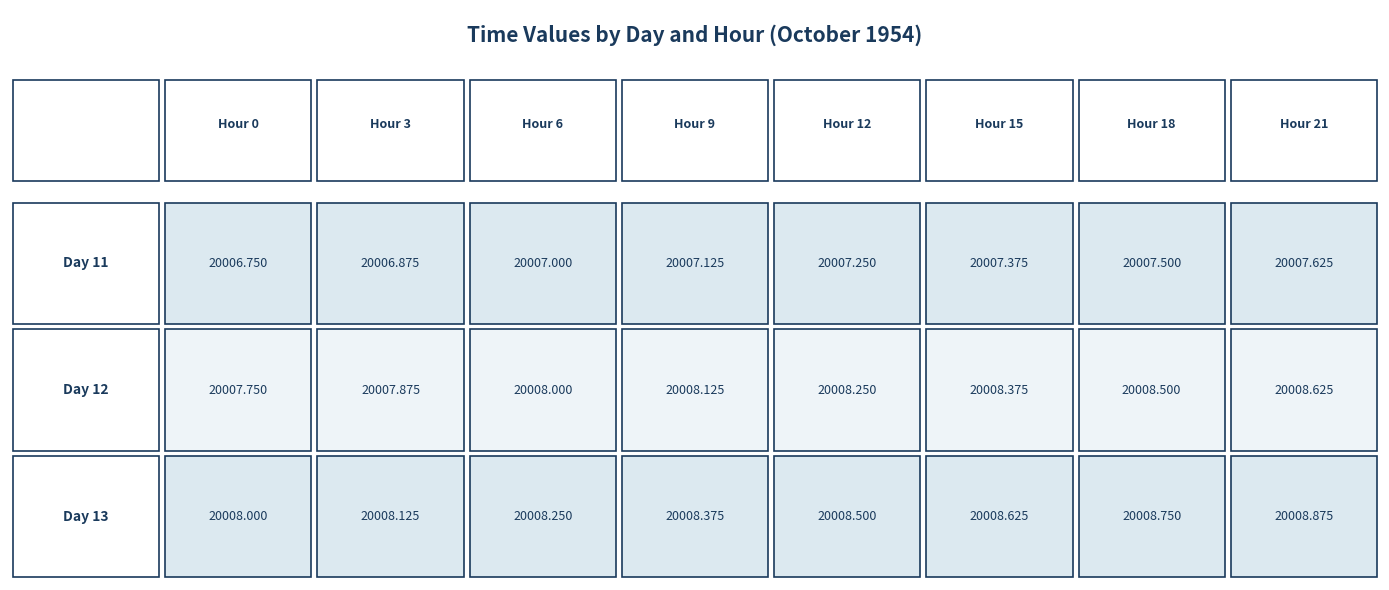

The value of 12 at 0 is 7434.0. True or false?

False